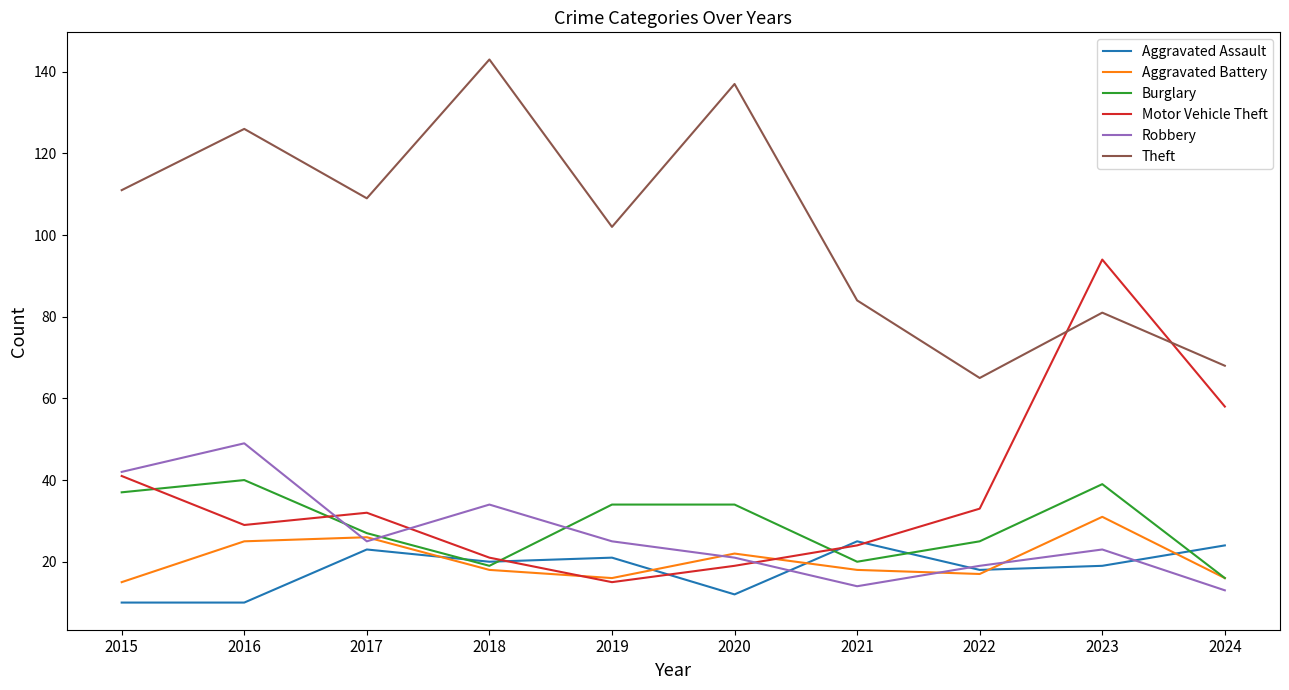

Reading right to left, transcribe all the data shown in this chart.

Aggravated Assault: 2024=24	2023=19	2022=18	2021=25	2020=12	2019=21	2018=20	2017=23	2016=10	2015=10
Aggravated Battery: 2024=16	2023=31	2022=17	2021=18	2020=22	2019=16	2018=18	2017=26	2016=25	2015=15
Burglary: 2024=16	2023=39	2022=25	2021=20	2020=34	2019=34	2018=19	2017=27	2016=40	2015=37
Motor Vehicle Theft: 2024=58	2023=94	2022=33	2021=24	2020=19	2019=15	2018=21	2017=32	2016=29	2015=41
Robbery: 2024=13	2023=23	2022=19	2021=14	2020=21	2019=25	2018=34	2017=25	2016=49	2015=42
Theft: 2024=68	2023=81	2022=65	2021=84	2020=137	2019=102	2018=143	2017=109	2016=126	2015=111